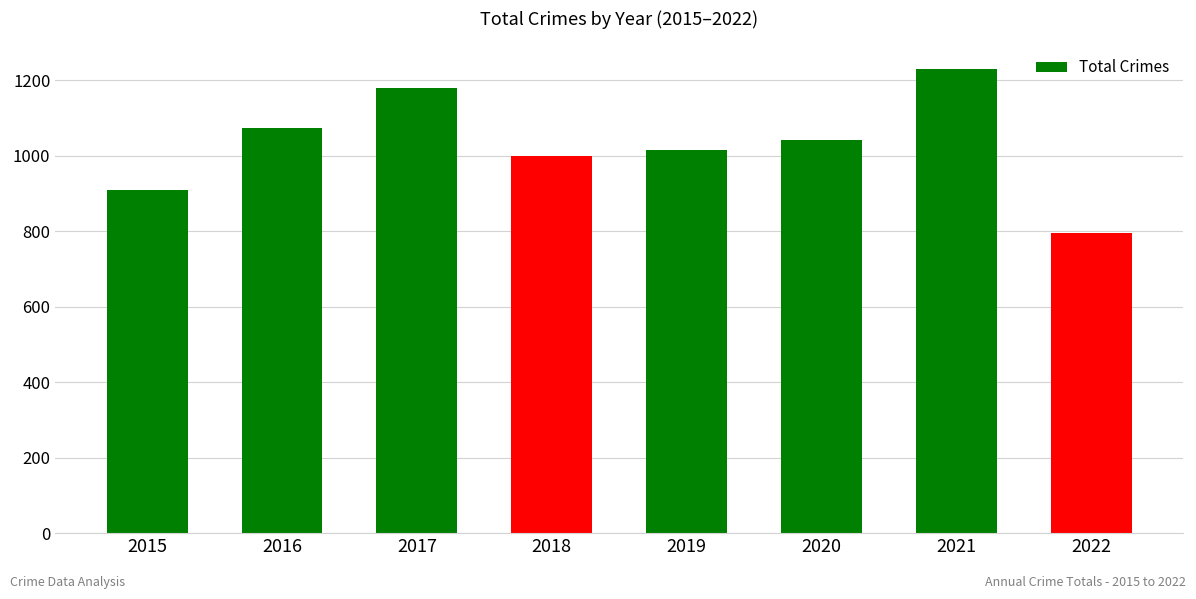

What is the difference between the maximum and minimum values?

435